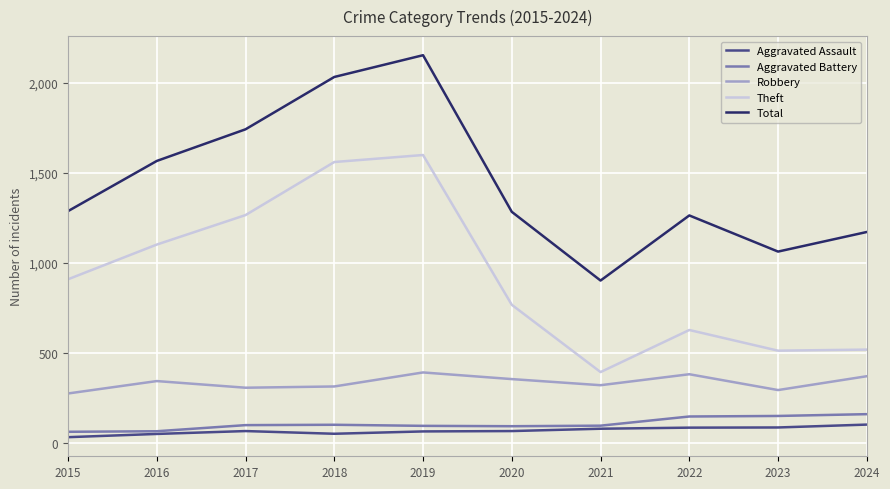

Where is Aggravated Battery nearest to the value 110?

2018